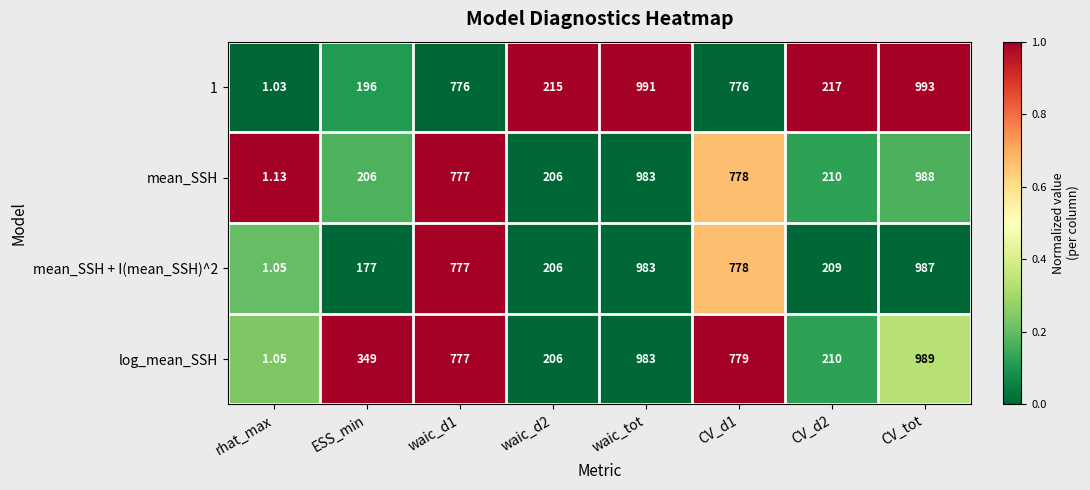

Count the number of categories in the chart.

8